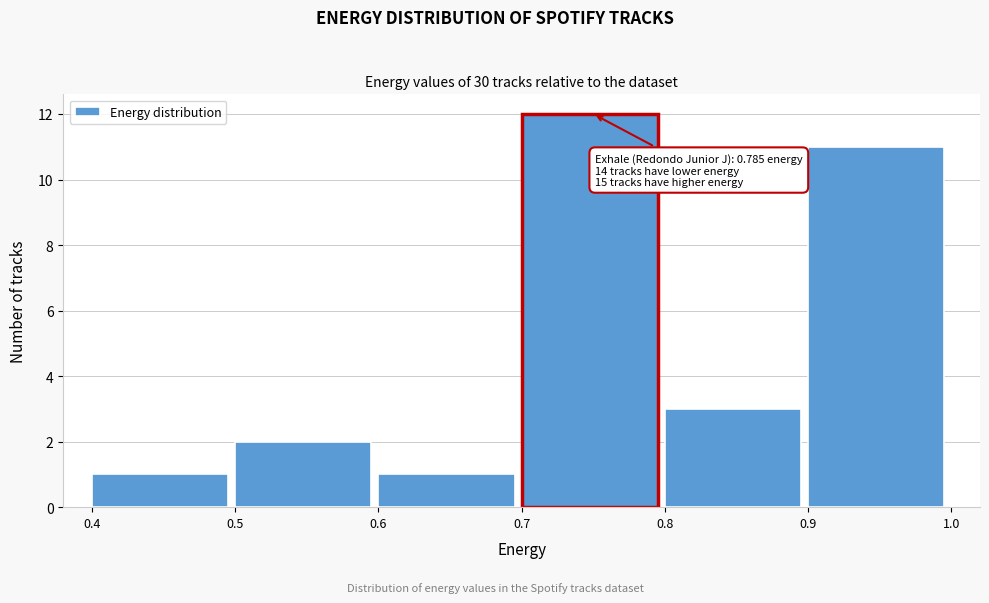

Over which range of the x-axis is the bar tallest?

0.7 to 0.8